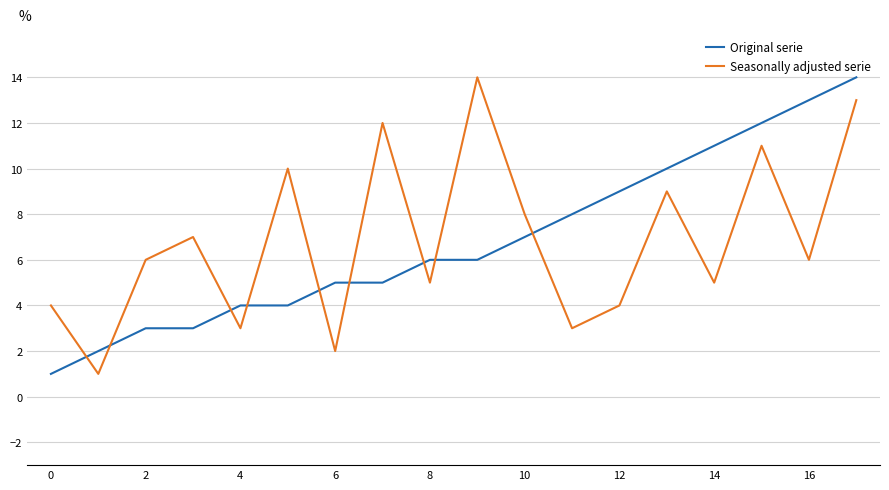

How many times do Seasonally adjusted serie and Original serie cross each other?

9